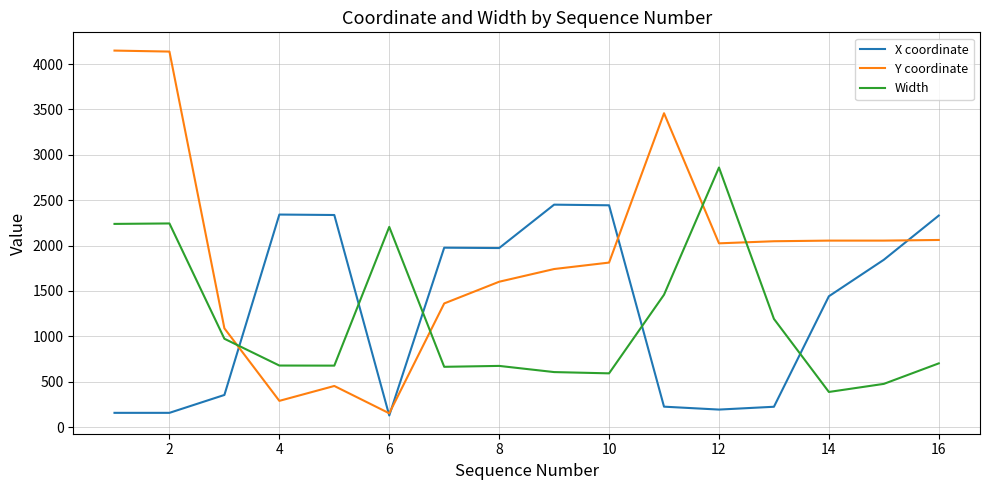

List the series in order of their overall mean, lowest first.

Width, X coordinate, Y coordinate